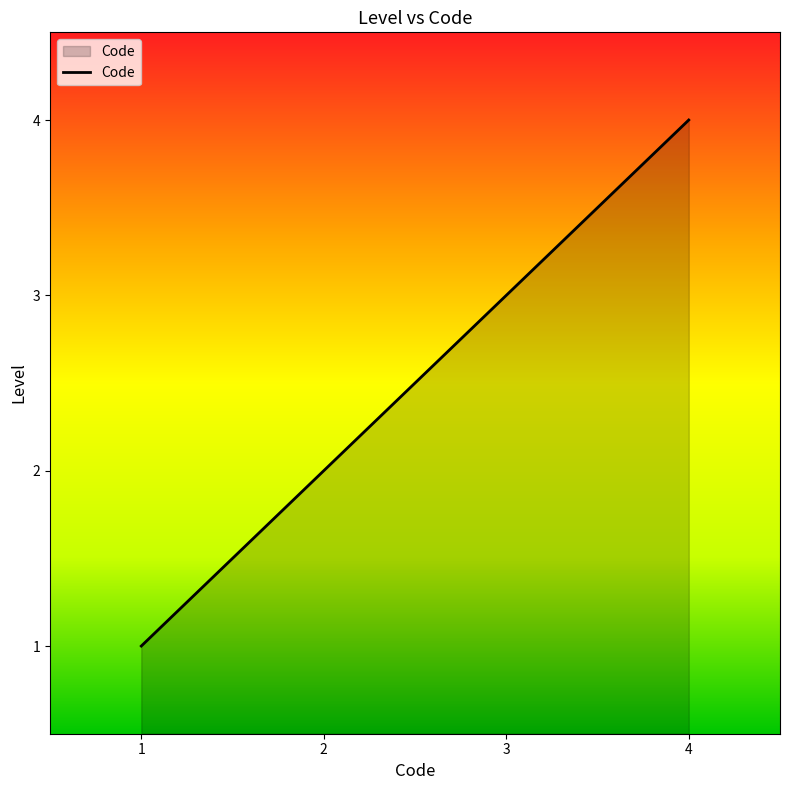

What is the greatest value displayed?

4